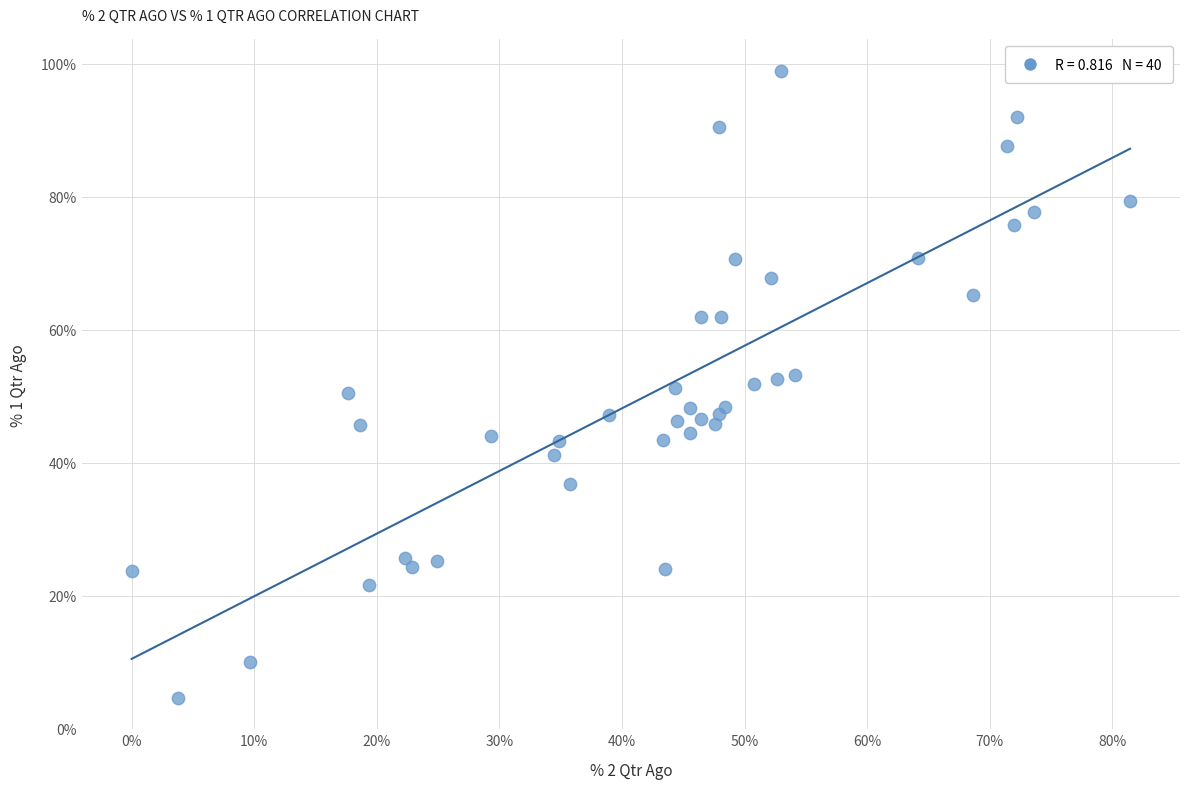

What is the range of Y values (max minus min)?

94.3